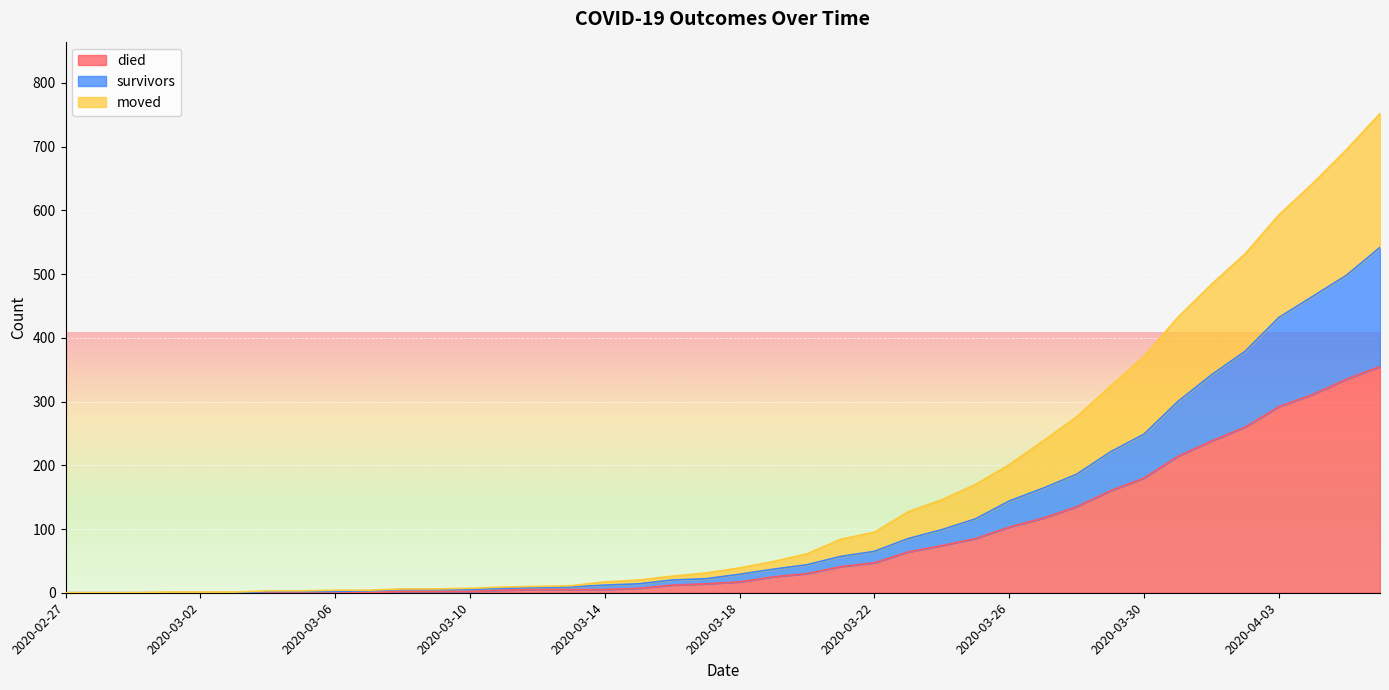

Reading left to right, what are all the values shown in this chart?

survivors: 2020-02-27=0	2020-02-28=0	2020-02-29=0	2020-03-01=0	2020-03-02=0	2020-03-03=0	2020-03-04=2	2020-03-05=2	2020-03-06=2	2020-03-07=3	2020-03-08=5	2020-03-09=5	2020-03-10=5	2020-03-11=7	2020-03-12=8	2020-03-13=9	2020-03-14=12	2020-03-15=14	2020-03-16=20	2020-03-17=22	2020-03-18=29	2020-03-19=37	2020-03-20=44	2020-03-21=57	2020-03-22=65	2020-03-23=85	2020-03-24=99	2020-03-25=116	2020-03-26=144	2020-03-27=164	2020-03-28=186	2020-03-29=221	2020-03-30=249	2020-03-31=300	2020-04-01=342	2020-04-02=379	2020-04-03=432	2020-04-04=465	2020-04-05=498	2020-04-06=542
died: 2020-02-27=0	2020-02-28=0	2020-02-29=0	2020-03-01=0	2020-03-02=0	2020-03-03=0	2020-03-04=0	2020-03-05=0	2020-03-06=0	2020-03-07=0	2020-03-08=2	2020-03-09=2	2020-03-10=2	2020-03-11=4	2020-03-12=5	2020-03-13=5	2020-03-14=5	2020-03-15=7	2020-03-16=12	2020-03-17=14	2020-03-18=17	2020-03-19=25	2020-03-20=30	2020-03-21=41	2020-03-22=47	2020-03-23=64	2020-03-24=74	2020-03-25=85	2020-03-26=103	2020-03-27=117	2020-03-28=135	2020-03-29=160	2020-03-30=180	2020-03-31=214	2020-04-01=238	2020-04-02=260	2020-04-03=292	2020-04-04=311	2020-04-05=335	2020-04-06=355
moved: 2020-02-27=0	2020-02-28=0	2020-02-29=0	2020-03-01=1	2020-03-02=1	2020-03-03=1	2020-03-04=3	2020-03-05=3	2020-03-06=4	2020-03-07=4	2020-03-08=6	2020-03-09=6	2020-03-10=7	2020-03-11=9	2020-03-12=10	2020-03-13=11	2020-03-14=17	2020-03-15=20	2020-03-16=26	2020-03-17=31	2020-03-18=39	2020-03-19=49	2020-03-20=61	2020-03-21=84	2020-03-22=95	2020-03-23=127	2020-03-24=146	2020-03-25=170	2020-03-26=201	2020-03-27=238	2020-03-28=276	2020-03-29=324	2020-03-30=371	2020-03-31=432	2020-04-01=484	2020-04-02=532	2020-04-03=593	2020-04-04=642	2020-04-05=695	2020-04-06=752